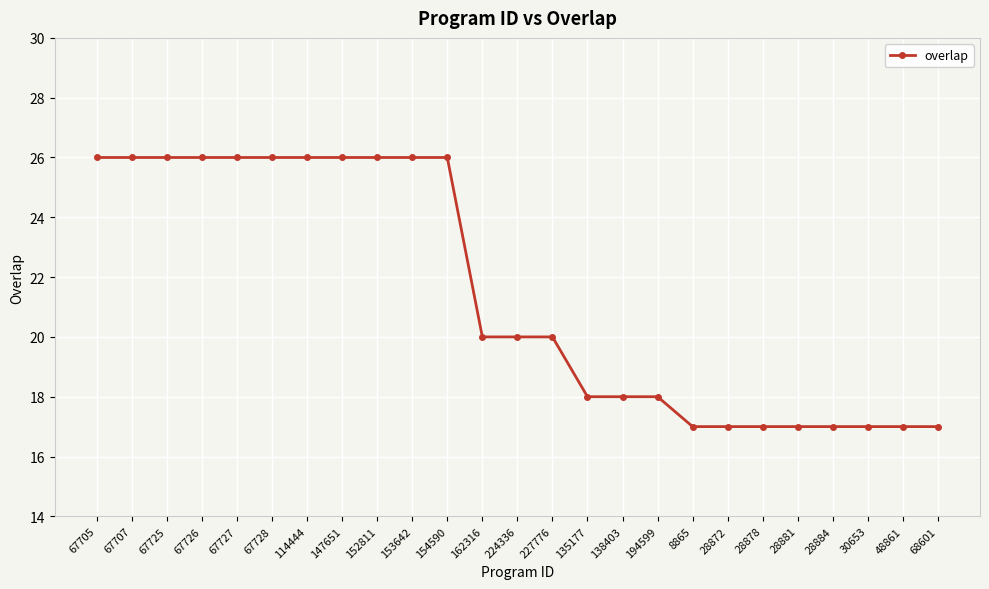

The chart shows a value of 34 at 67728. True or false?

False